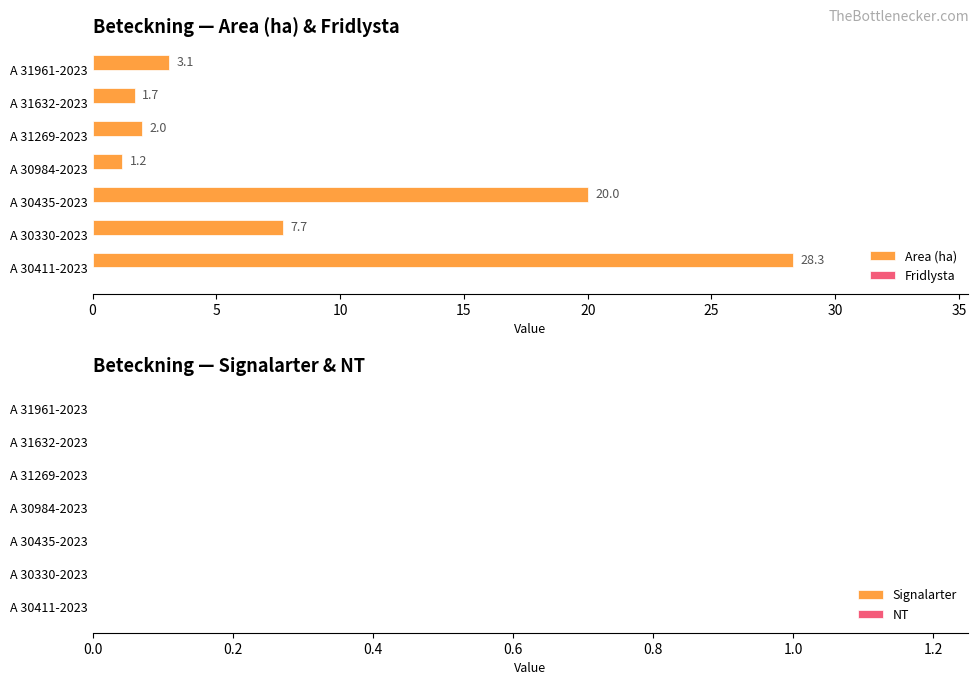

What is the average value?

9.1